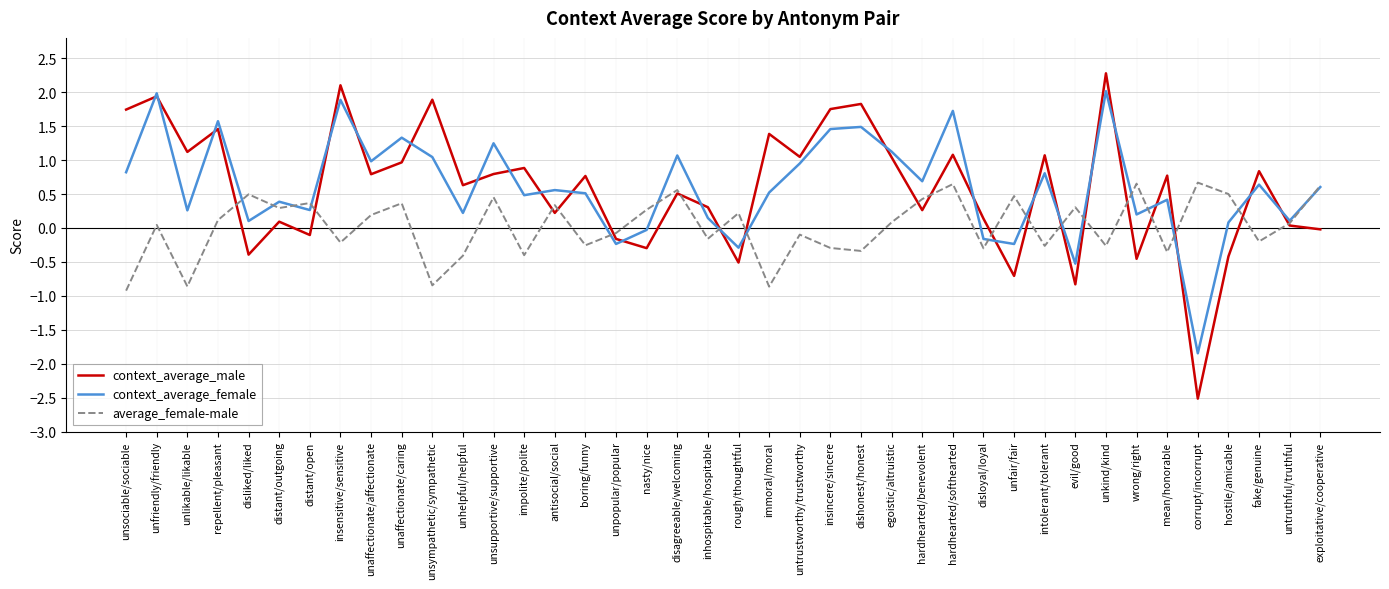

What position from the right is unhelpful/helpful?

29